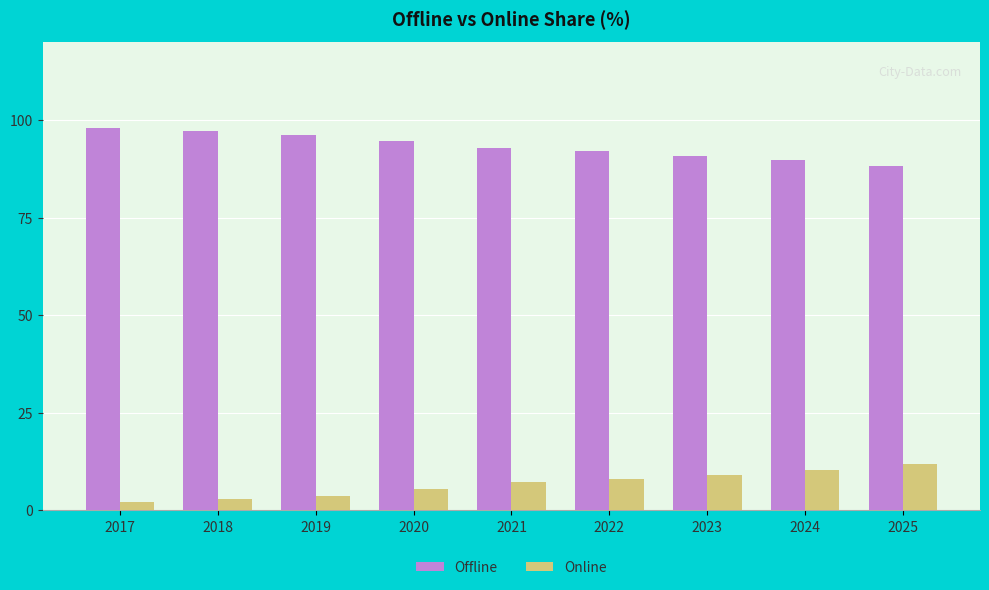

What is the spread (max minus min) of values at 2020?

89.2